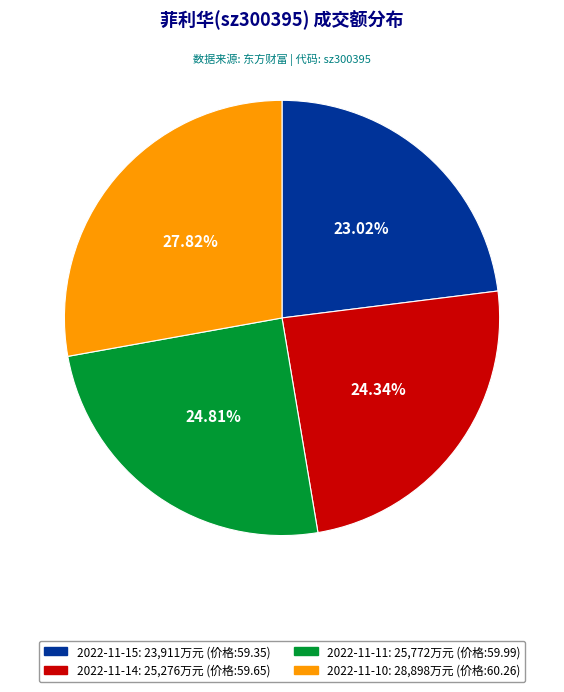

Is there any slice that represents more than half of the pie?

No